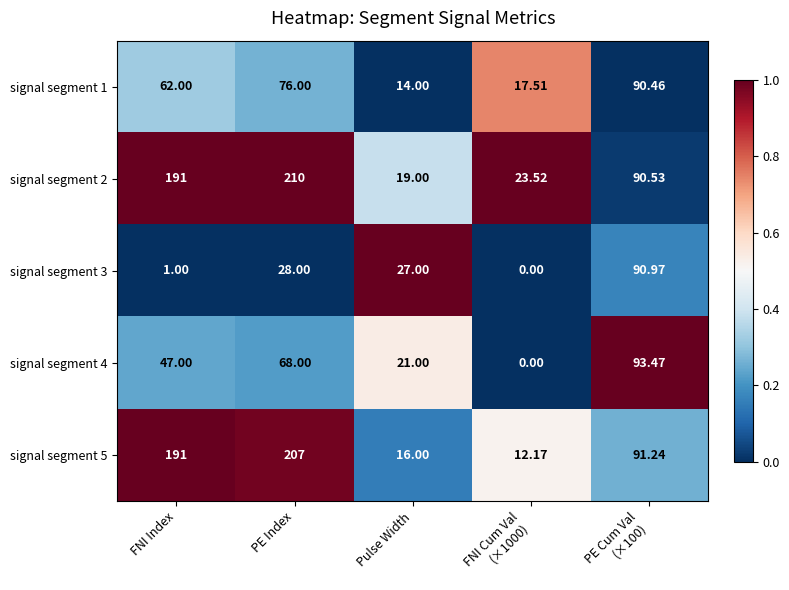

At which category is the sum across all series the highest?

PE Index